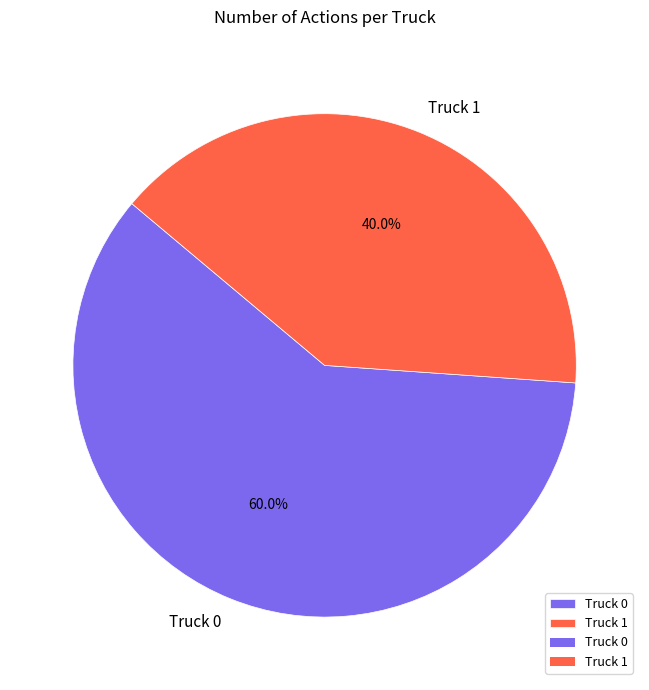

Combined, what portion of the pie is Truck 0 and Truck 1?

100.0%